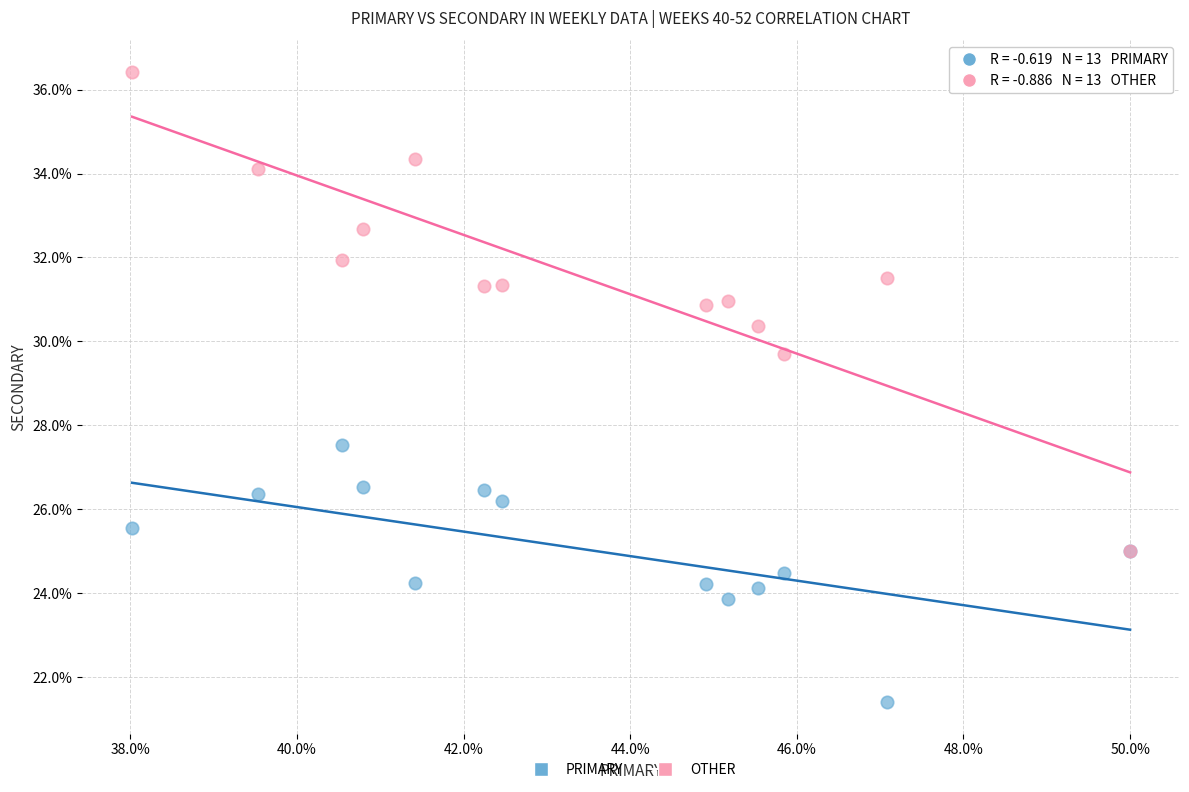

Which series has the widest spread of Y values?

OTHER